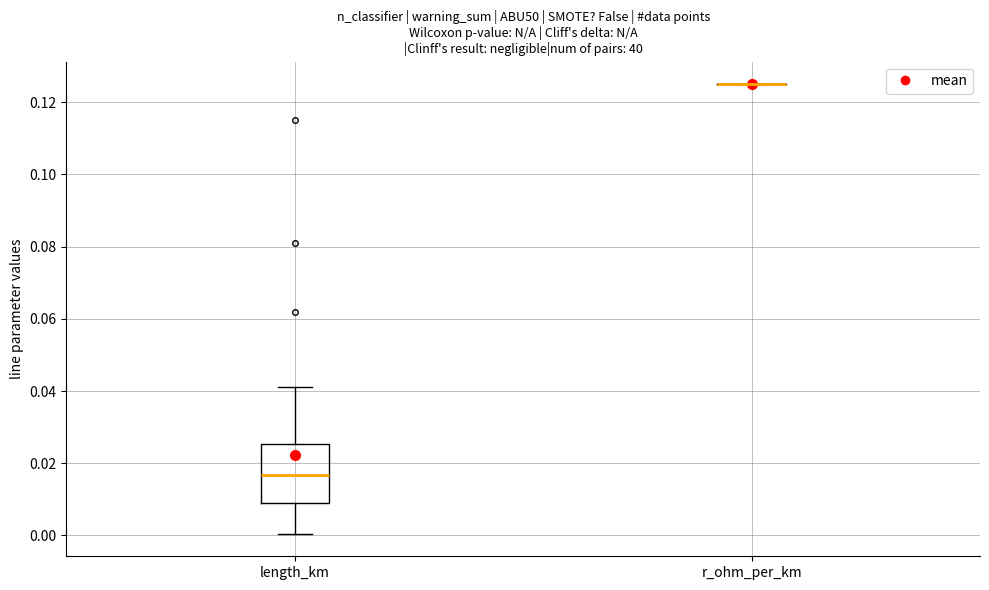

Which box is the tallest, from its lower edge to its upper edge?

length_km